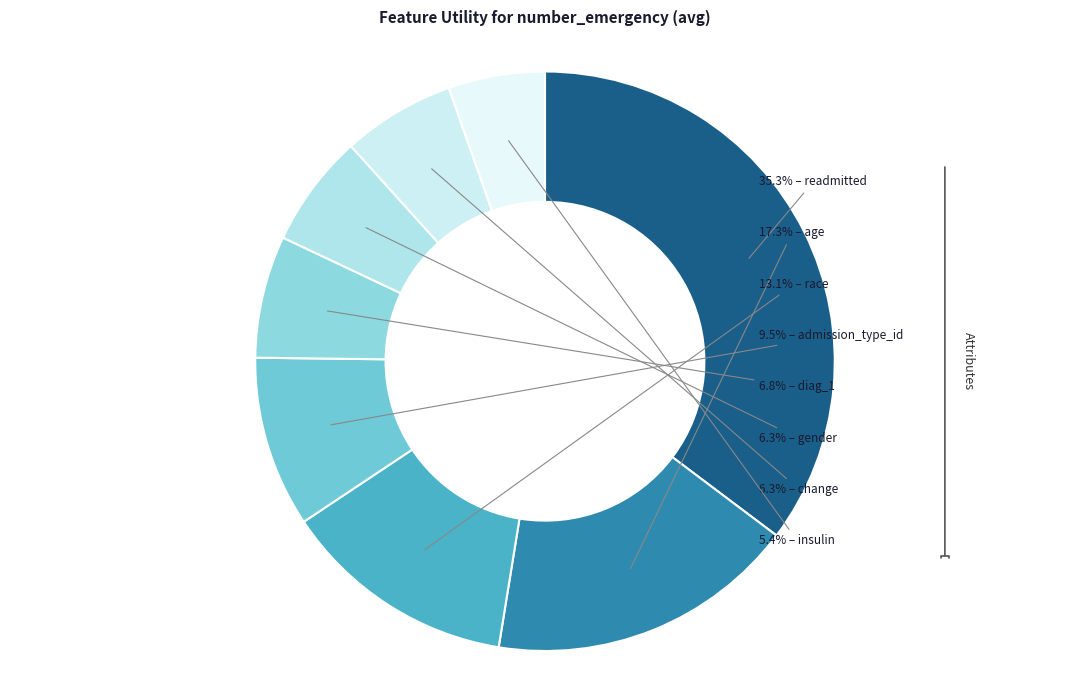

Is there a majority slice in this chart?

No